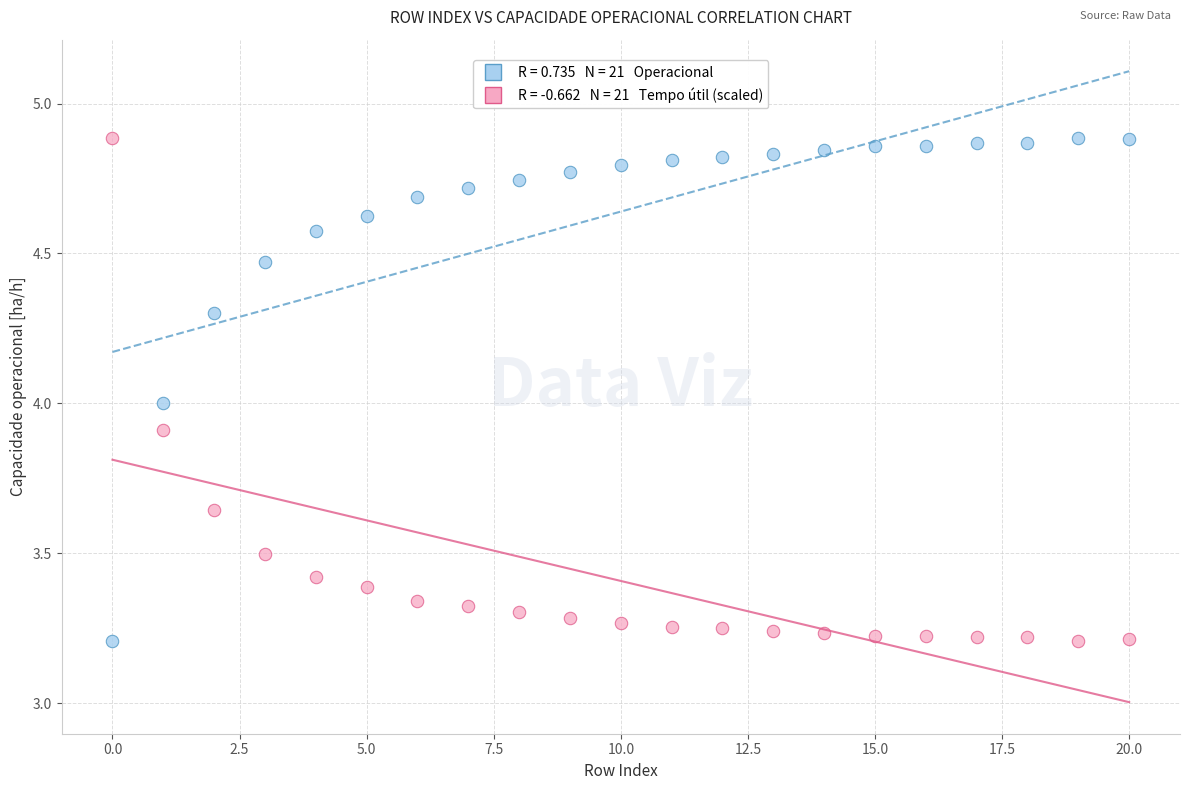

Across all data points, what is the range of Y values (max minus min)?

1.7